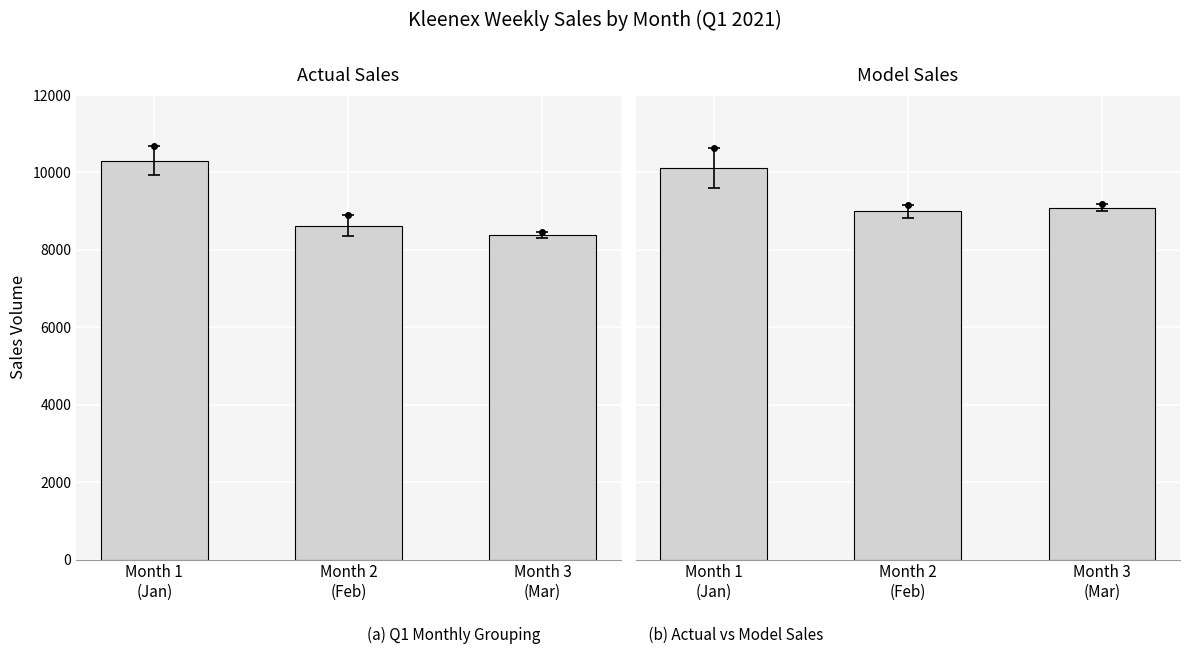

How many values in the Actual Sales series are below 8620?

1